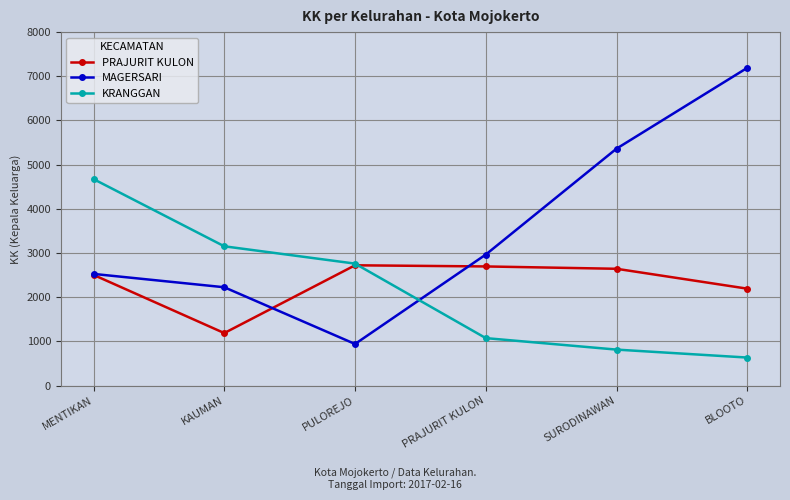

Which series has the largest total across all categories?

MAGERSARI